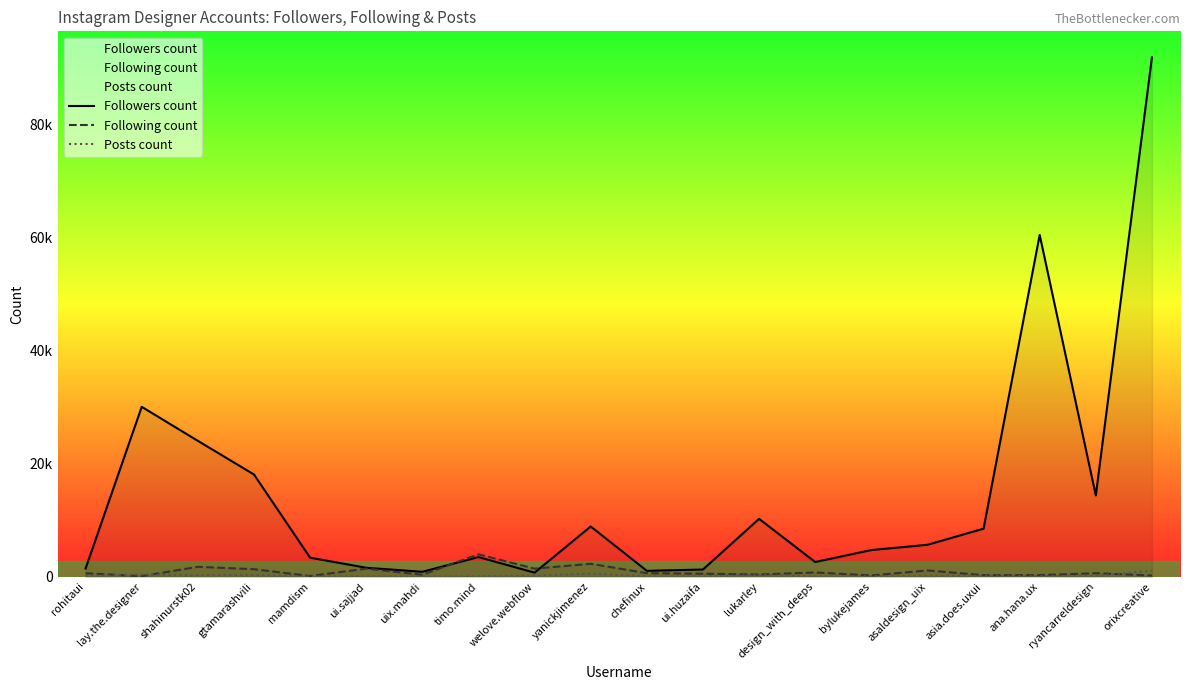

True or false: Following count has a value of 91 at lay.the.designer.

True